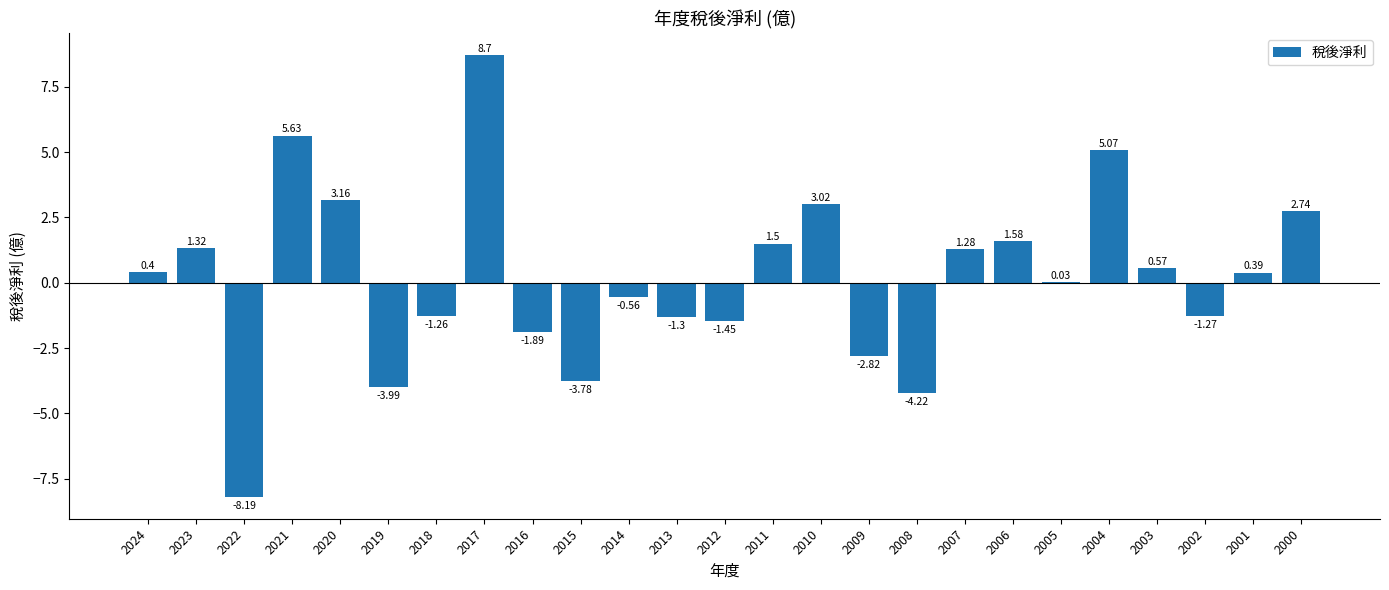

What is the difference between the values at 2008 and 2014?

3.7